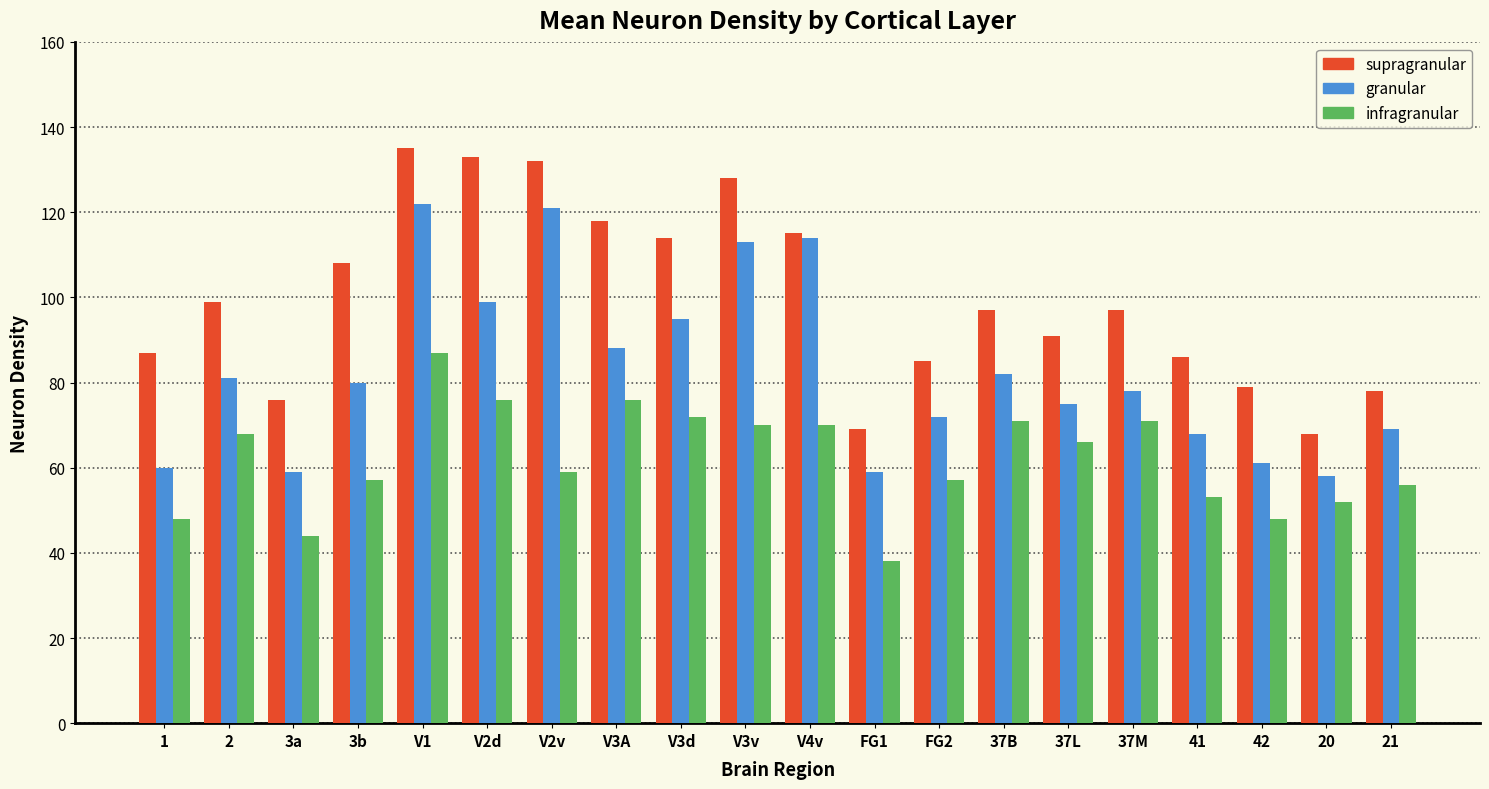

Where is granular nearest to the value 90?

V3A